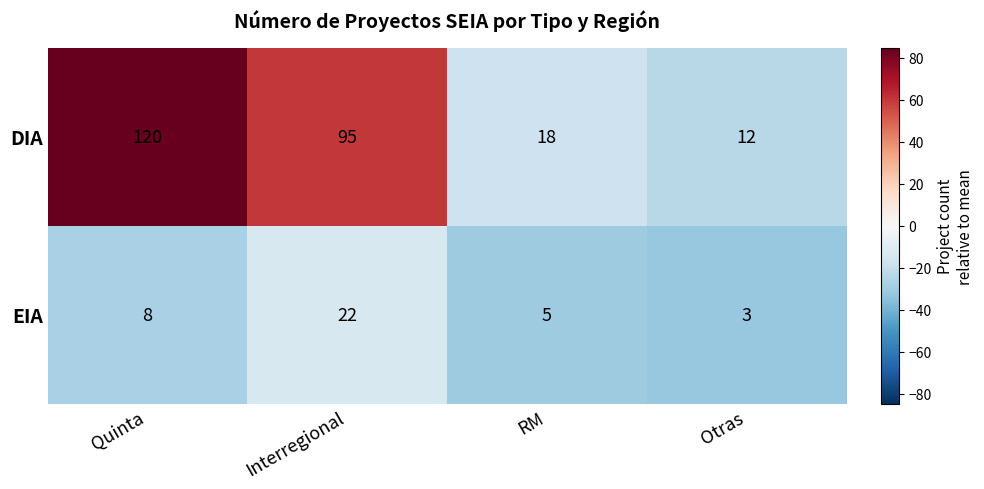

Between Quinta and RM, which series saw the biggest shift?

DIA